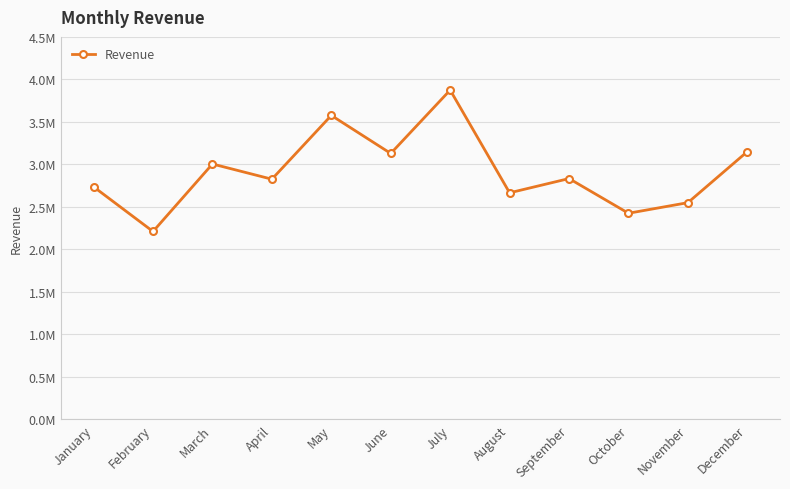

The value at September is 2833012. True or false?

True